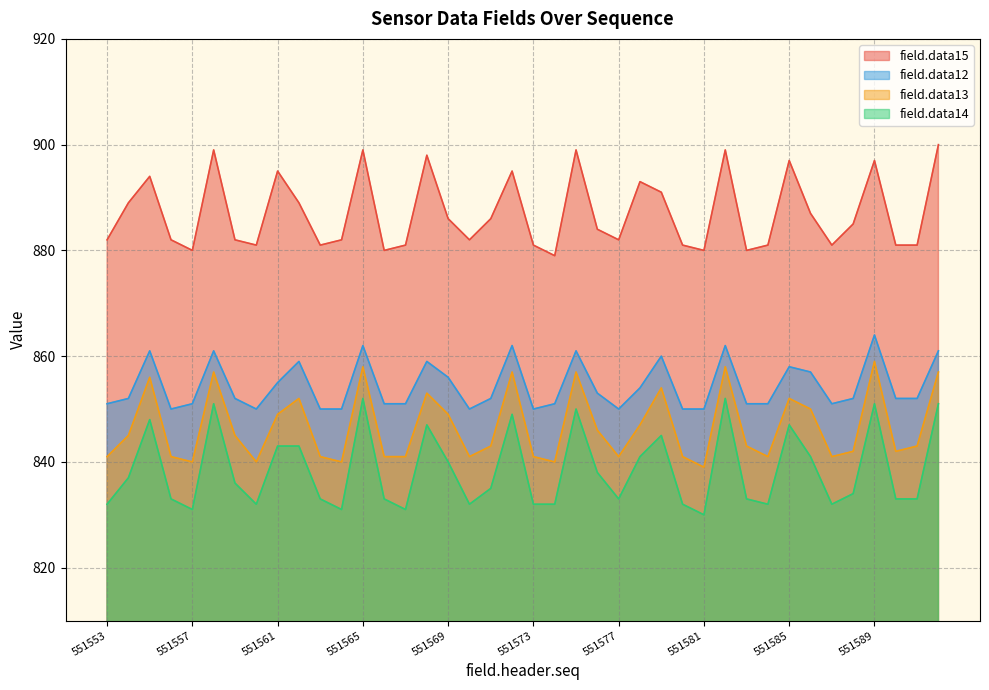

At how many categories does at least one series exceed 866?

40